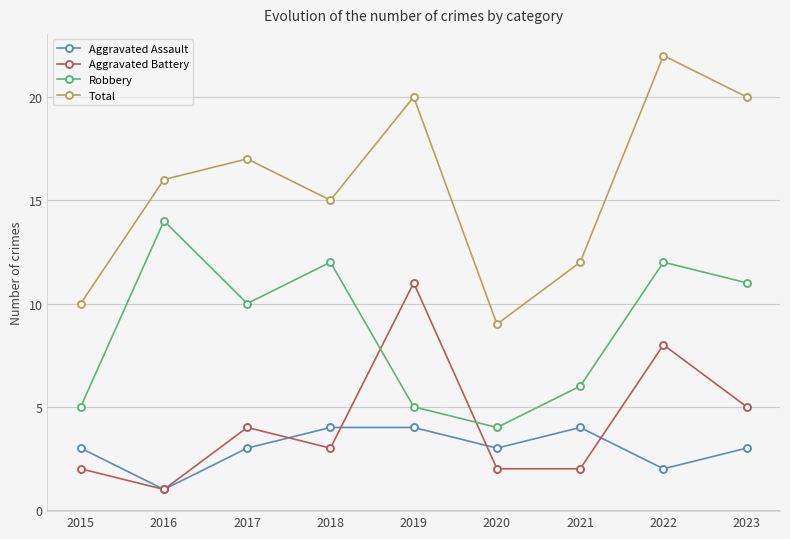

How many values in the Total series are below 16?

4